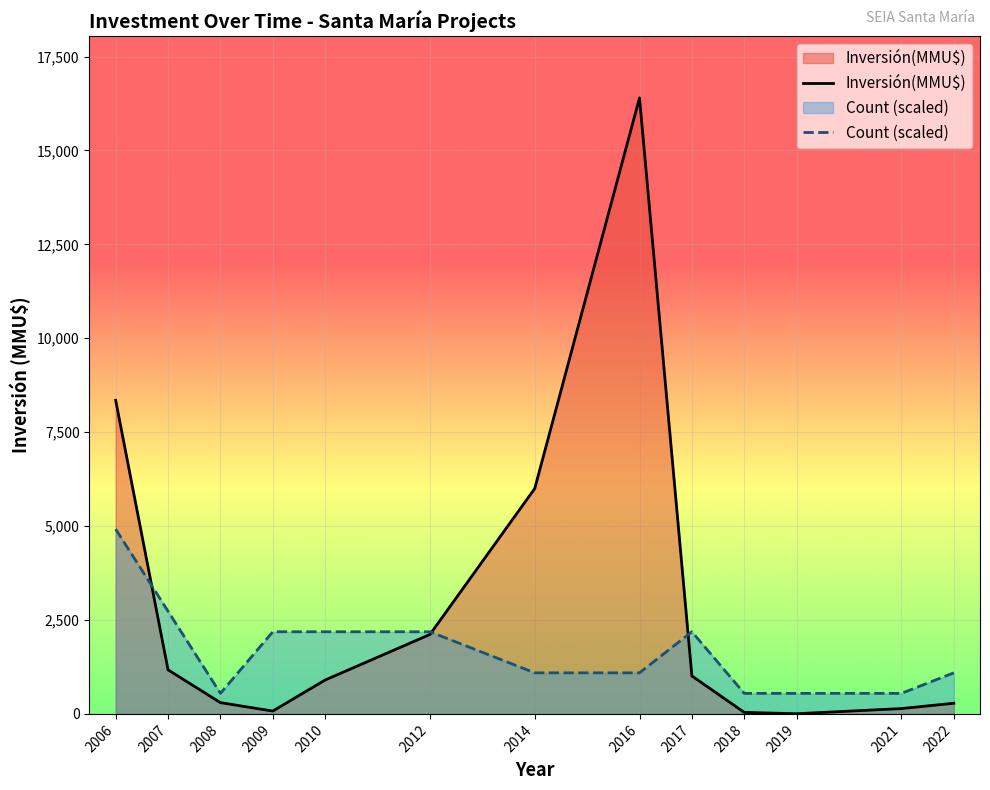

Count the number of data series in this chart.

2